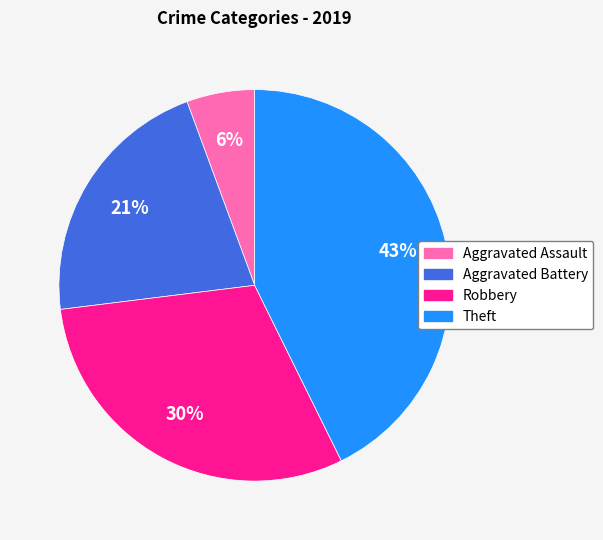

Count the number of slices in the pie.

4